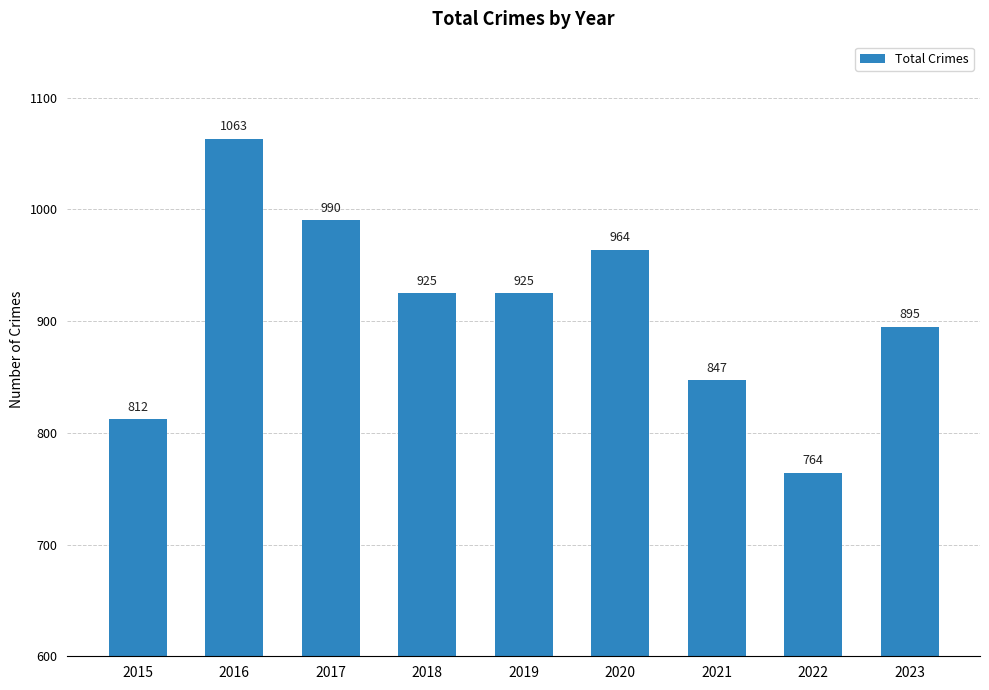

The value at 2020 is 1732. True or false?

False